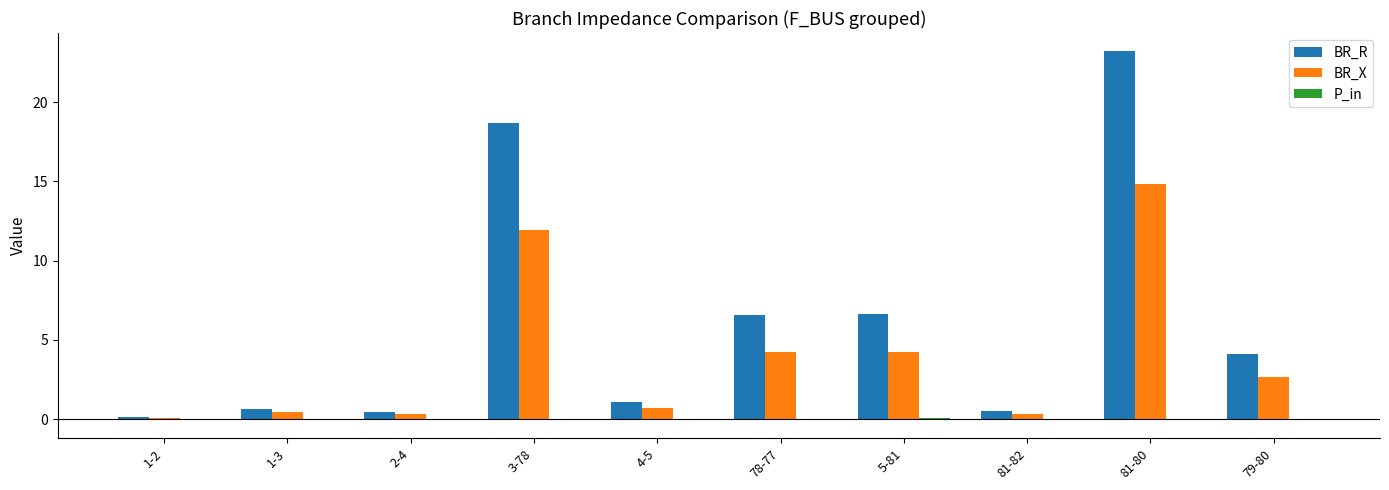

The BR_R series shows 0.5 at 2-4. True or false?

True